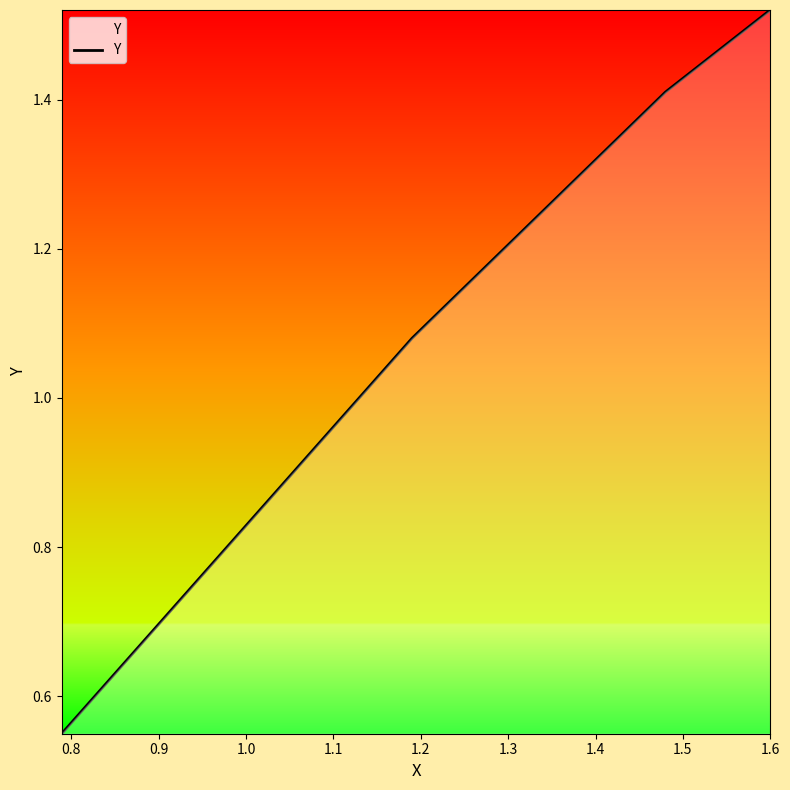

True or false: the data has more than 0 interior local peaks.

False